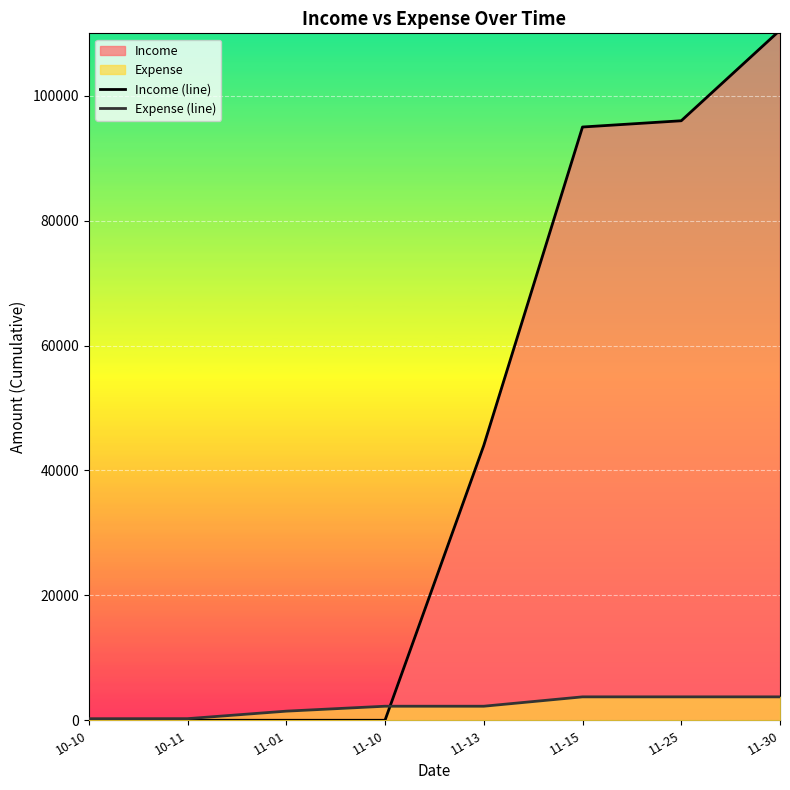

Which series has the largest range (max minus min)?

Income (line)